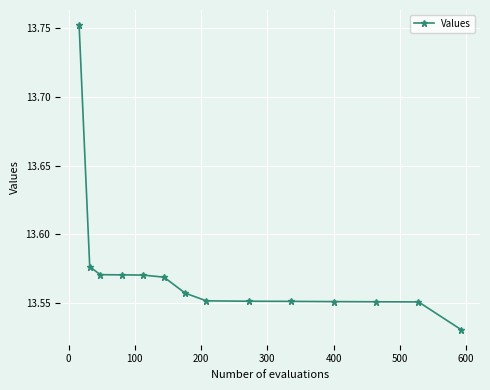

What is the sum of all values?

190.0